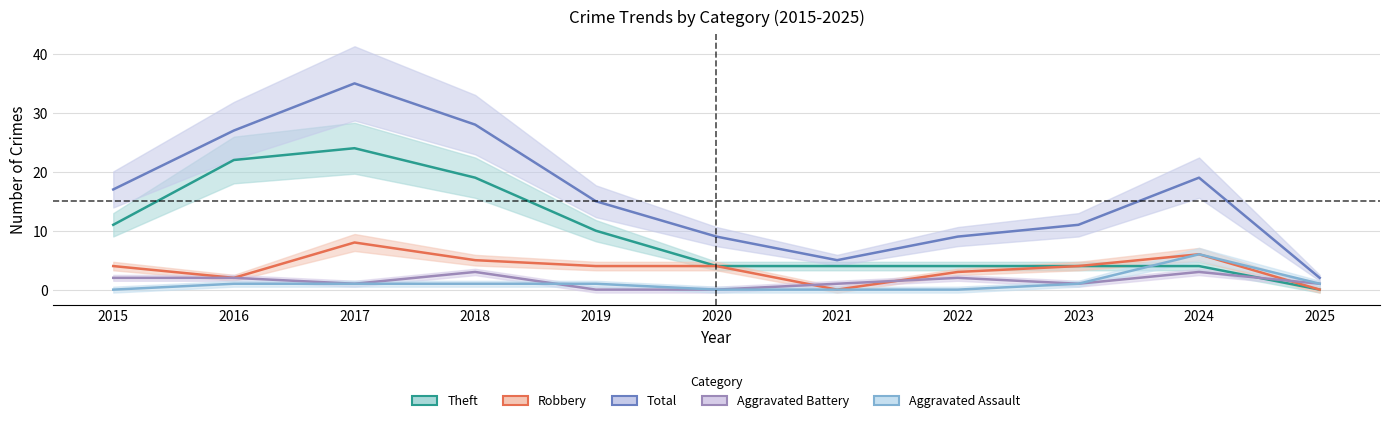

Between 2018 and 2015, which is larger?

2018